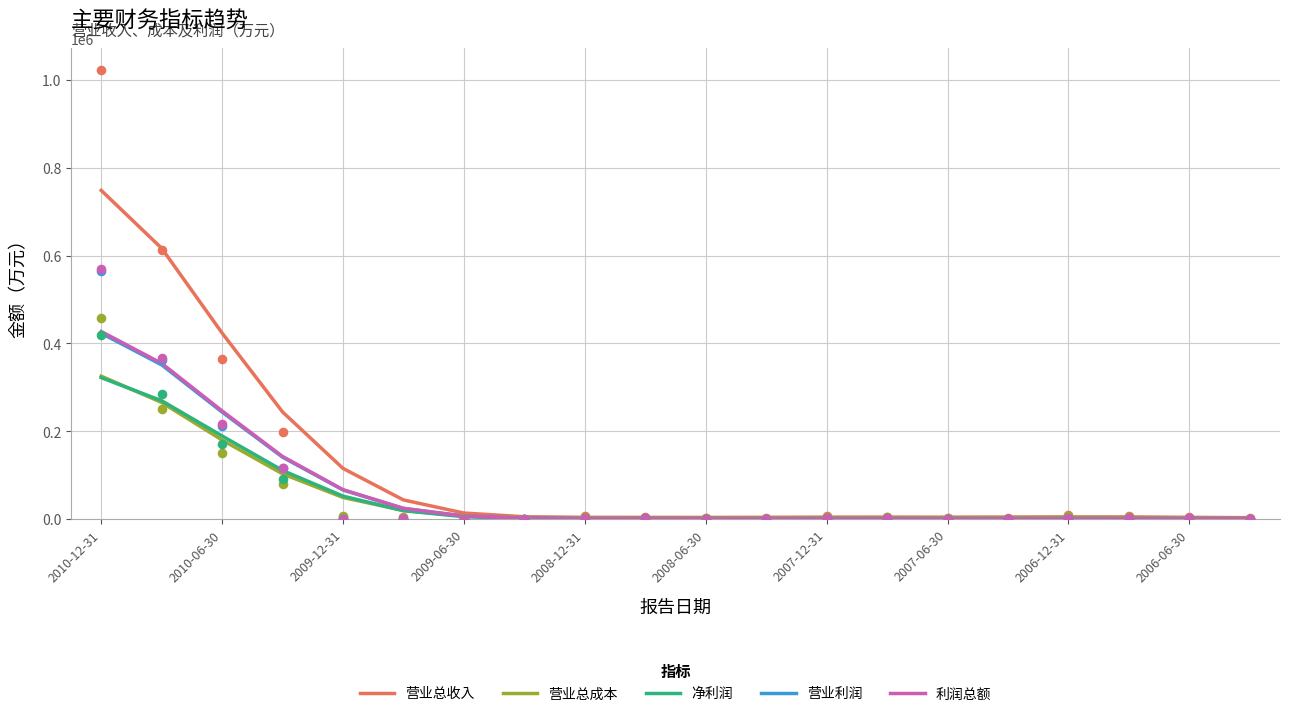

Which series contains the highest Y value?

营业总收入